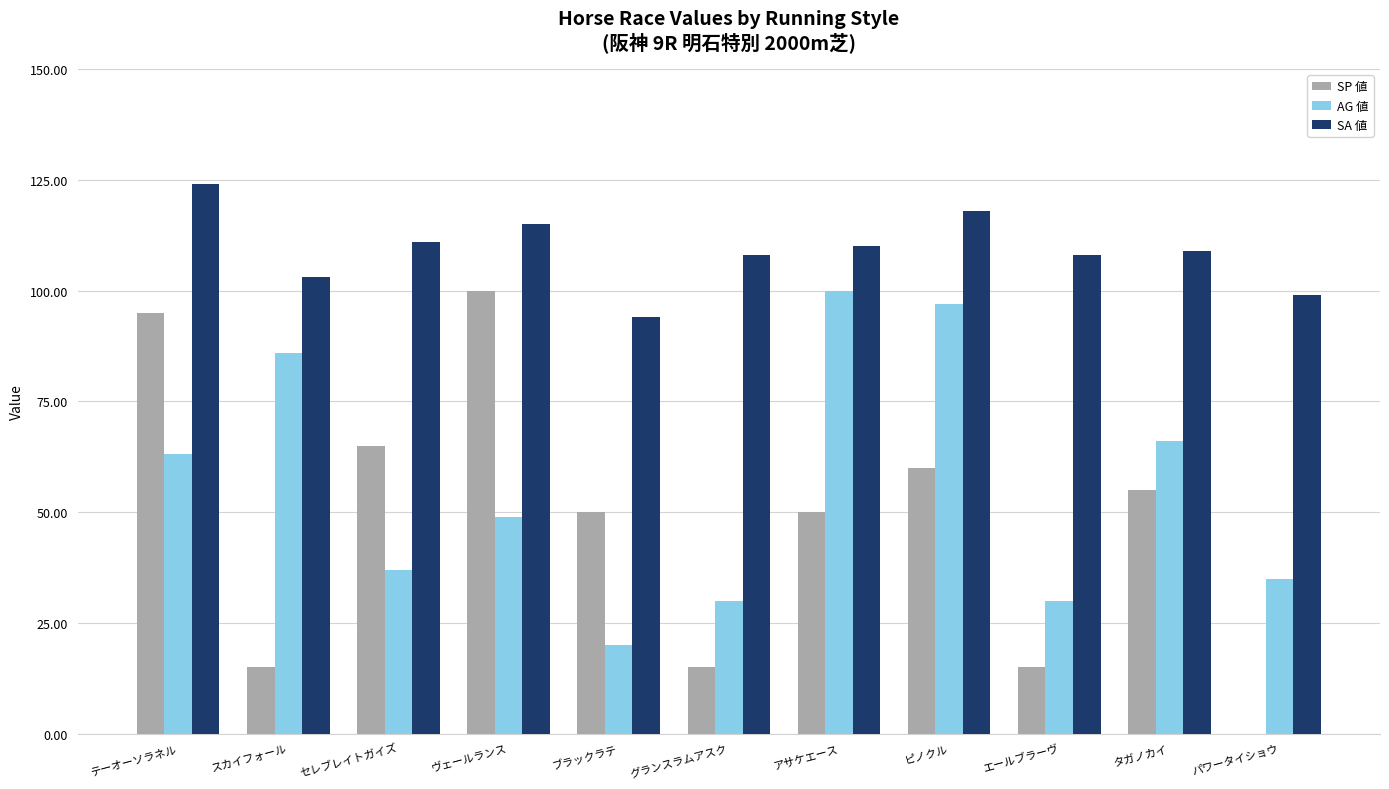

Count the number of categories in the chart.

11